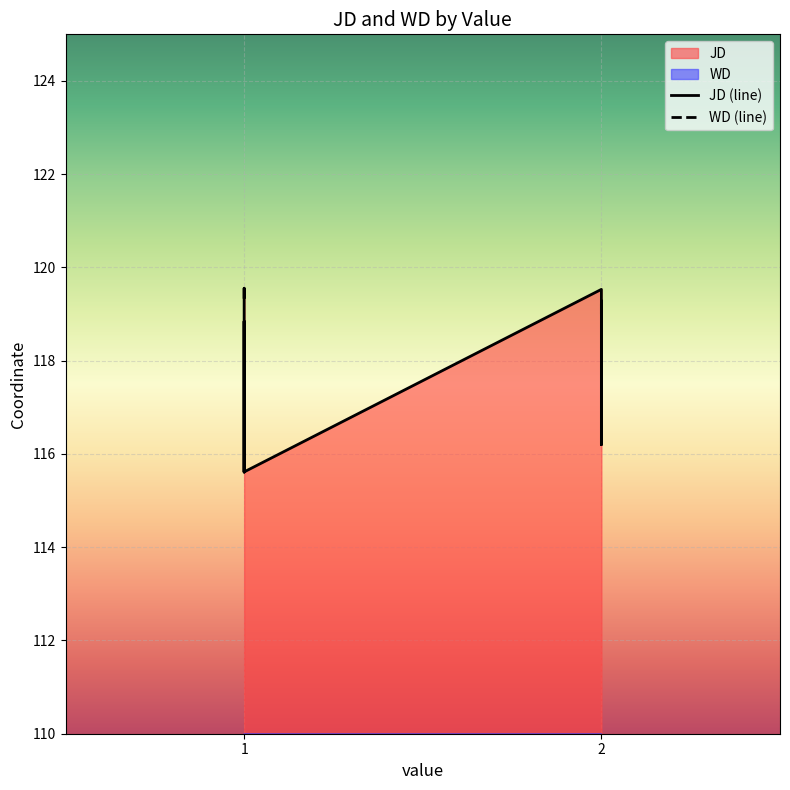

What is the sum of the WD values at 2 and 2?

71.6